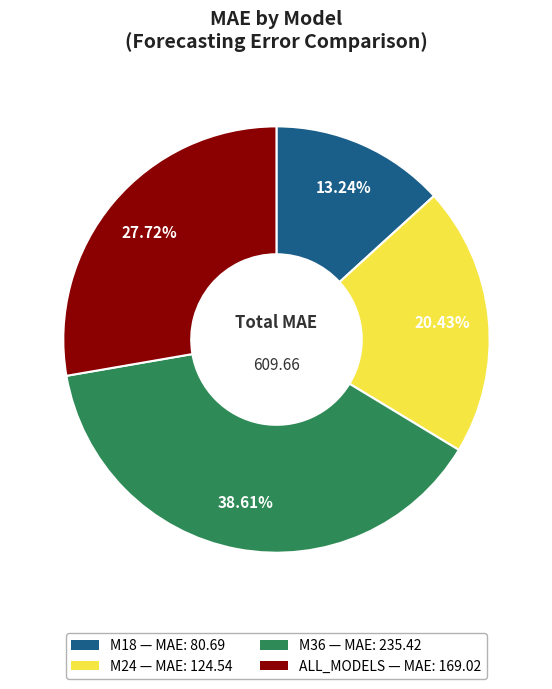

How much of the chart is everything except ALL_MODELS?

72.3%